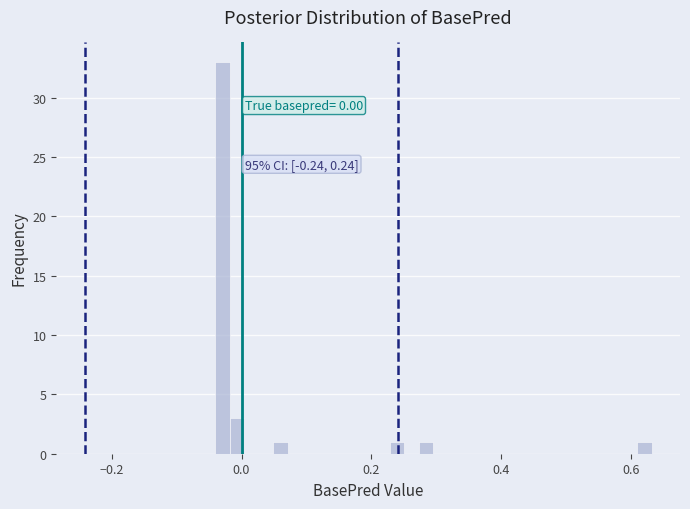

Around what value on the x-axis is the tallest bar? Give the approximate position of its centre, as read against the axis.

-0.02